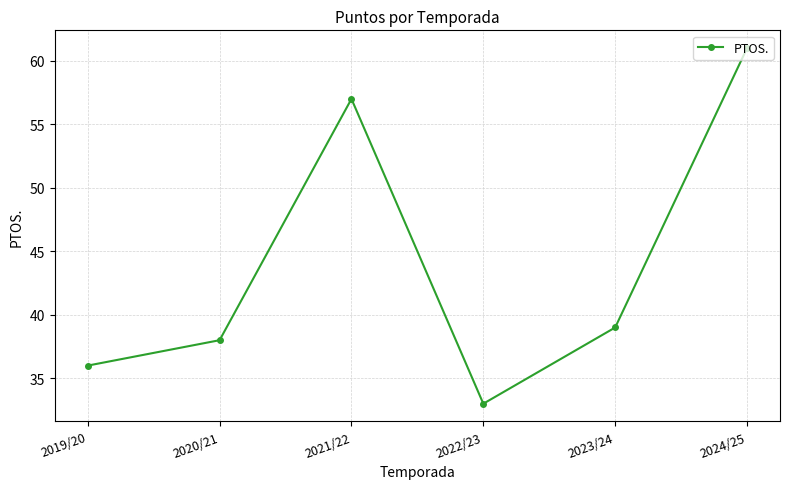

Reading left to right, what are all the values shown in this chart?

36	38	57	33	39	61